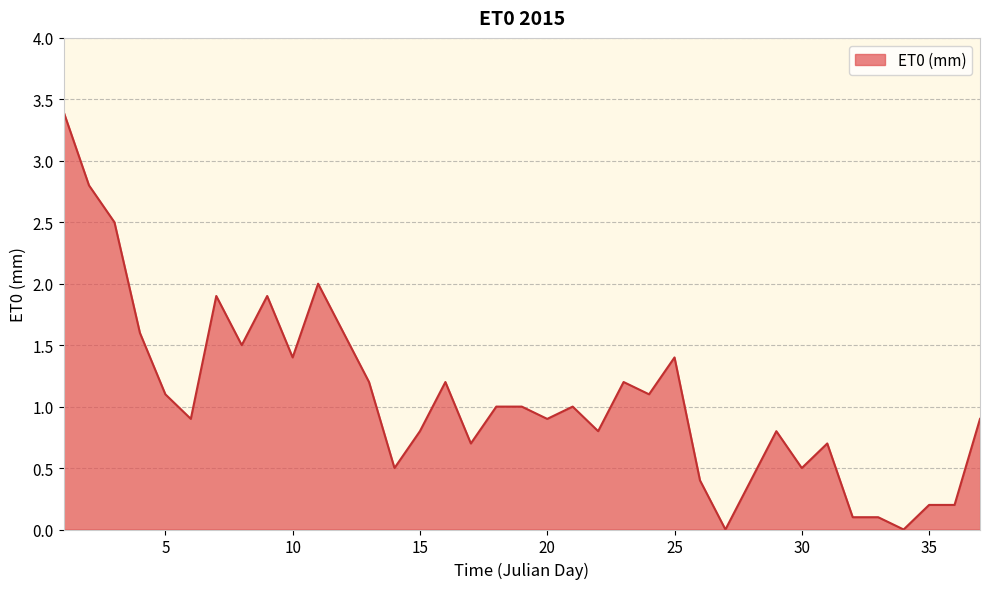

What is the maximum value shown in the chart?

3.4